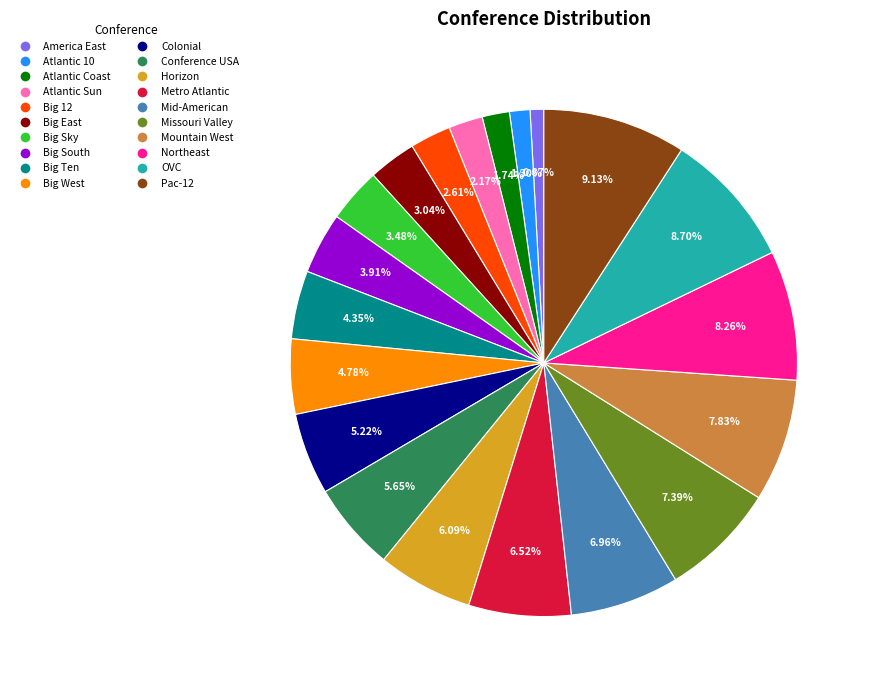

What portion of the pie excludes Big East?

97.0%